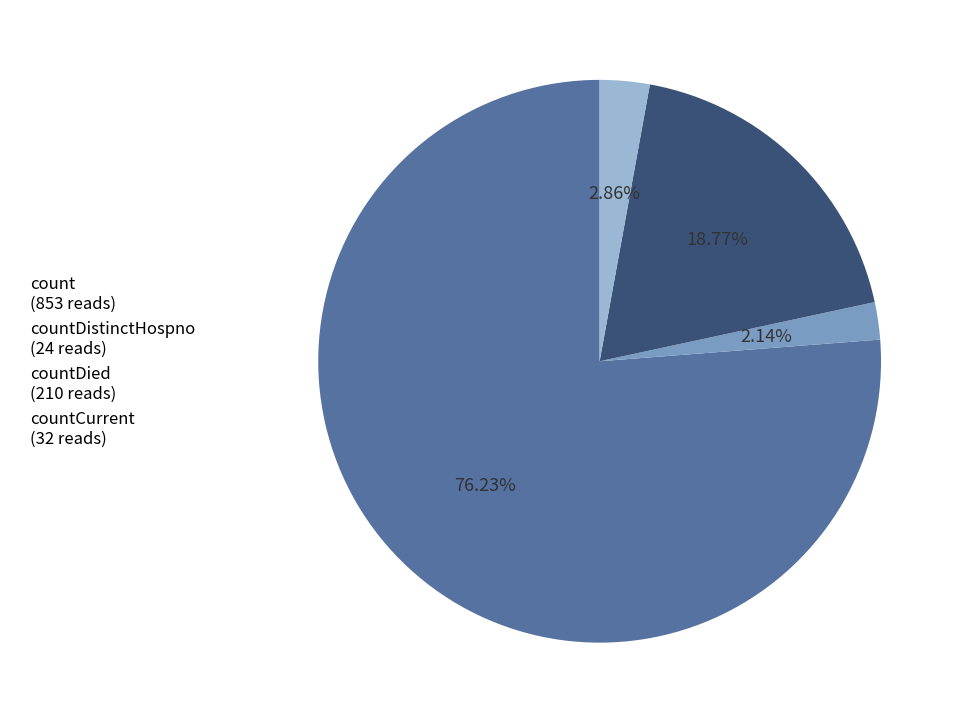

To the nearest percent, what is the difference between the largest and smallest slice percentages?

74%